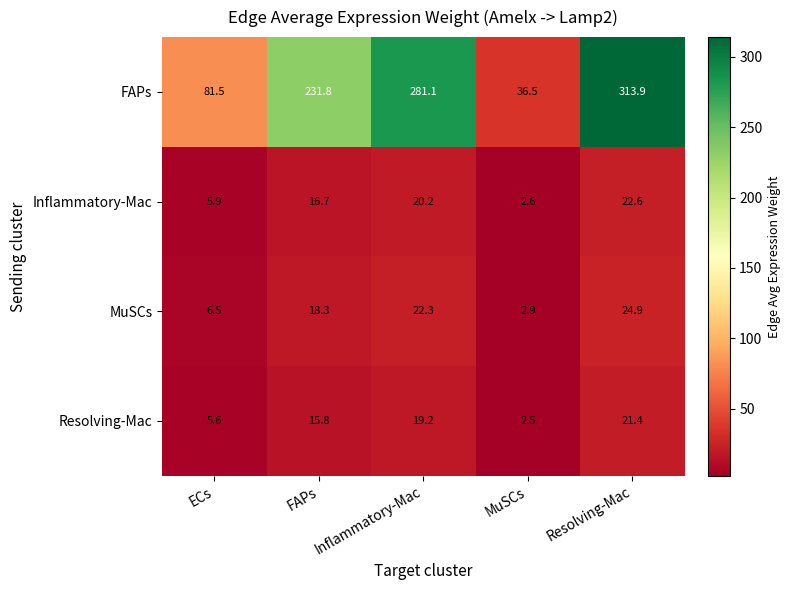

How many data points does each series have?

5